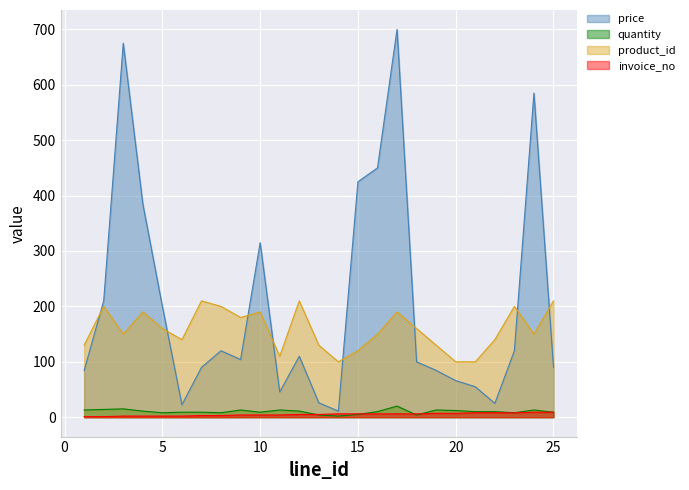

What is the total value across all series at 13?

165.0